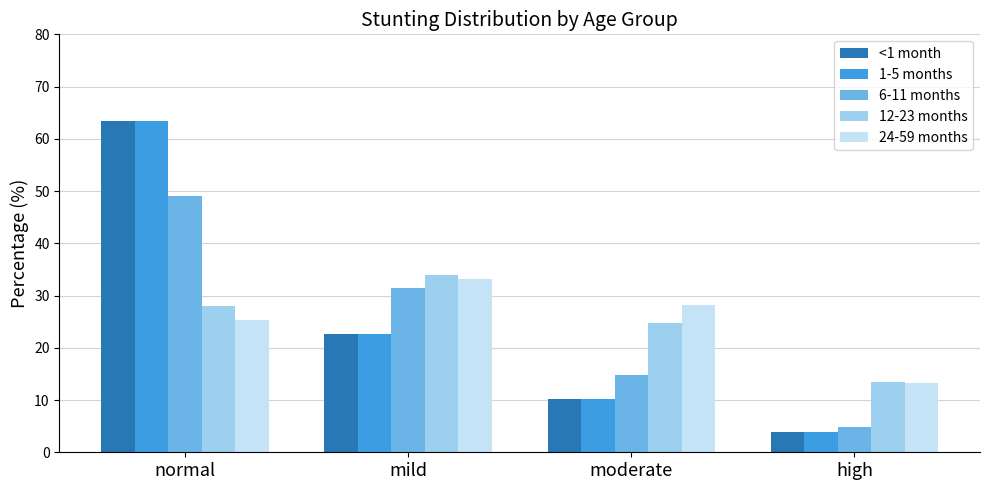

How many bars are there in total?

20